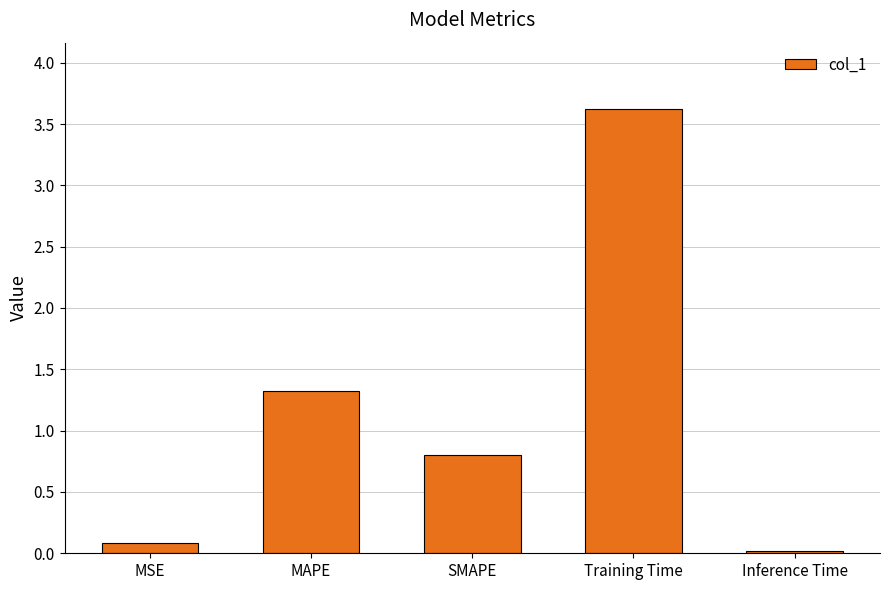

Approximately how many times larger is the value at MSE compared to MAPE?

0.1